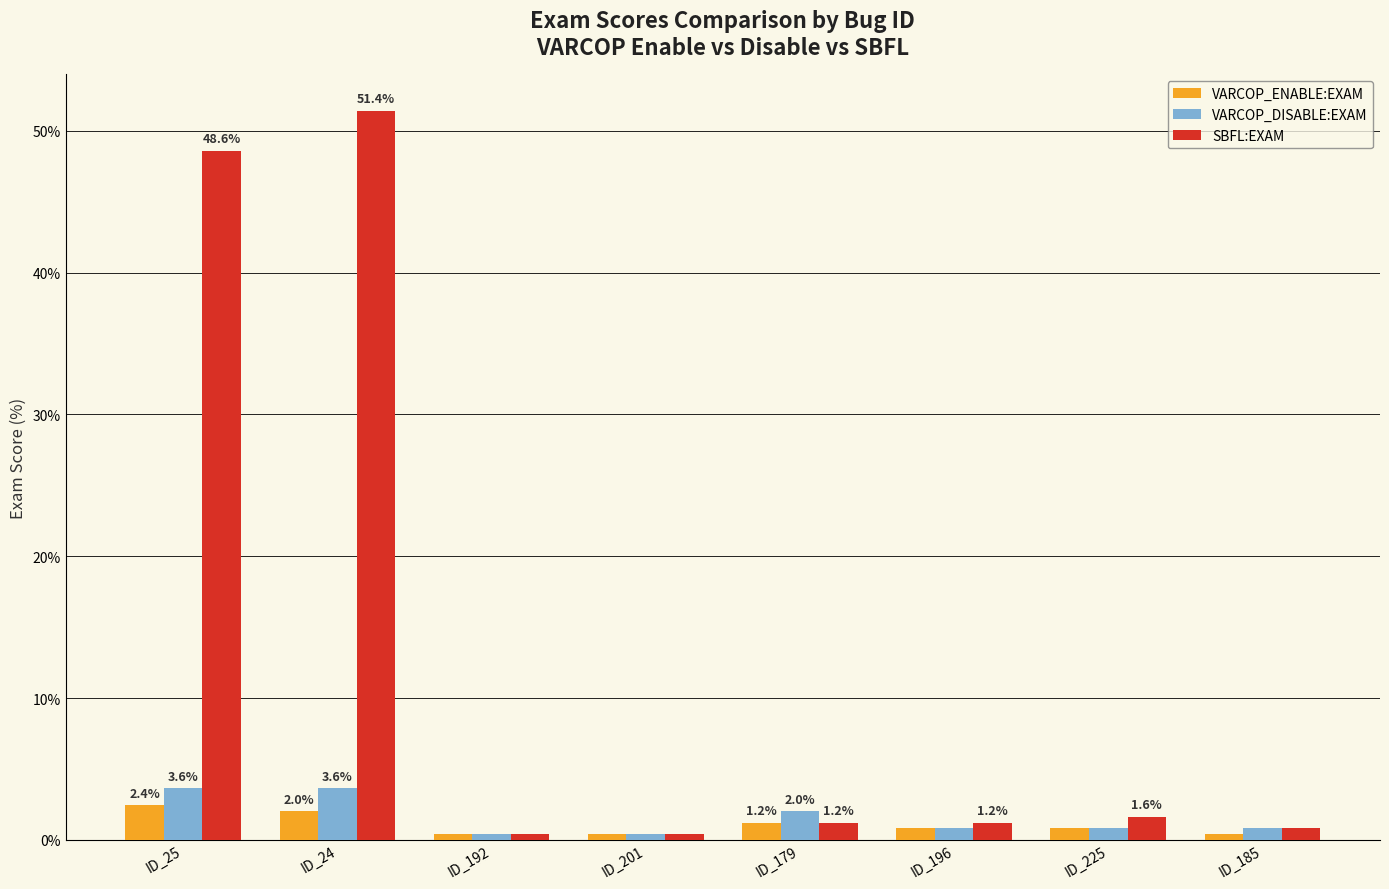

What value does the VARCOP_ENABLE:EXAM series have at ID_179?

1.2